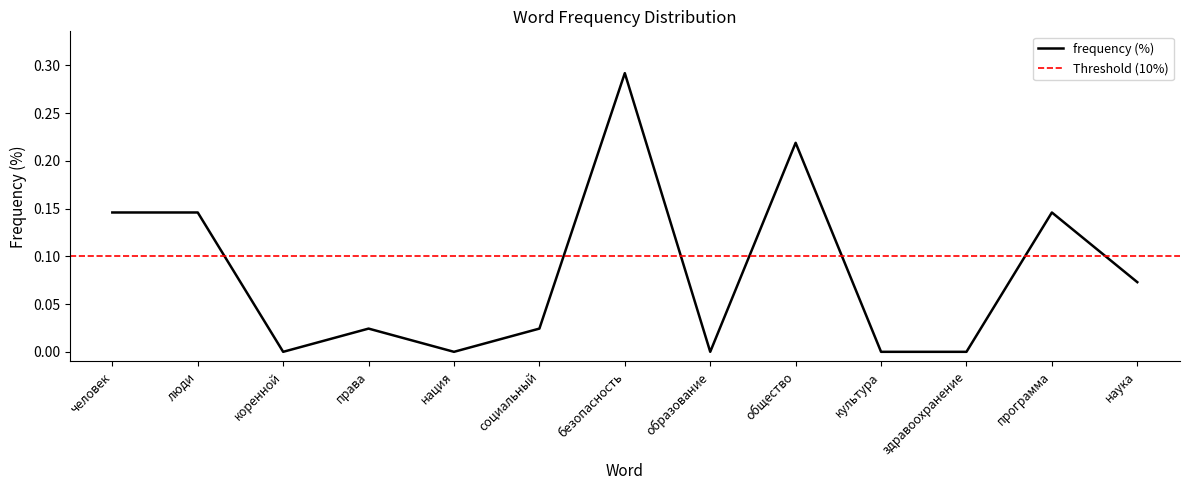

How many points are lower than both their immediate neighbors (excluding endpoints)?

3